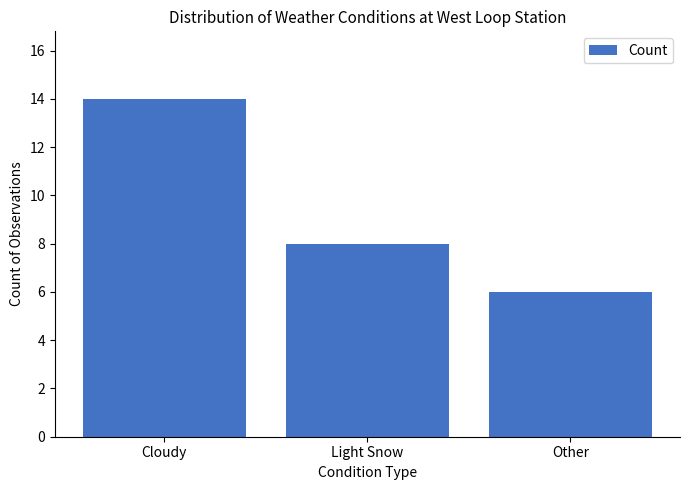

How many data points are less than 8?

1